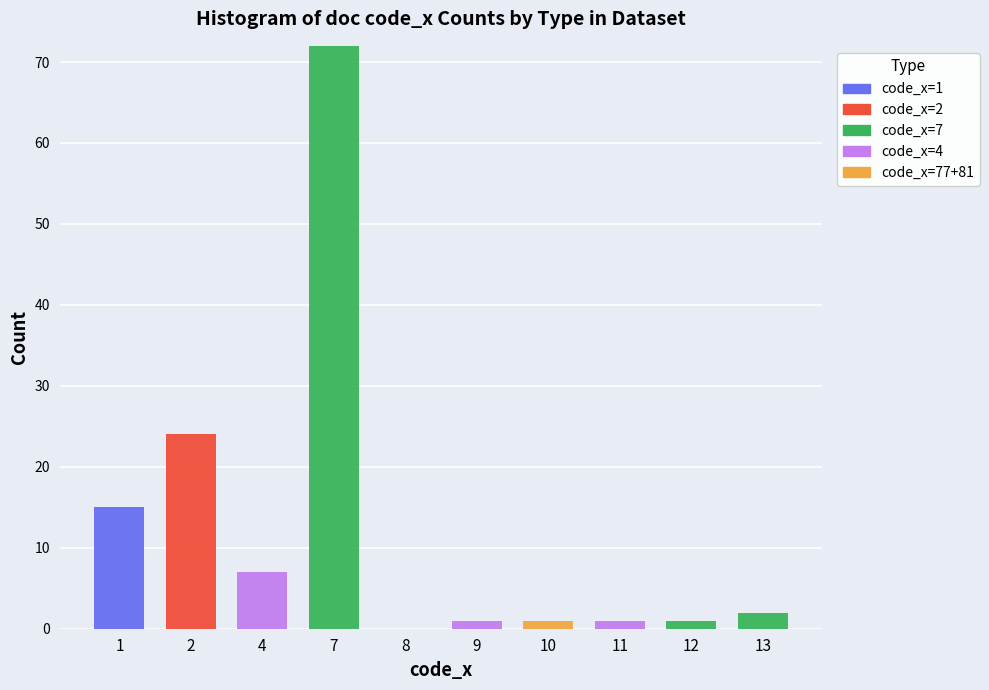

At which category is the sum across all series the highest?

7